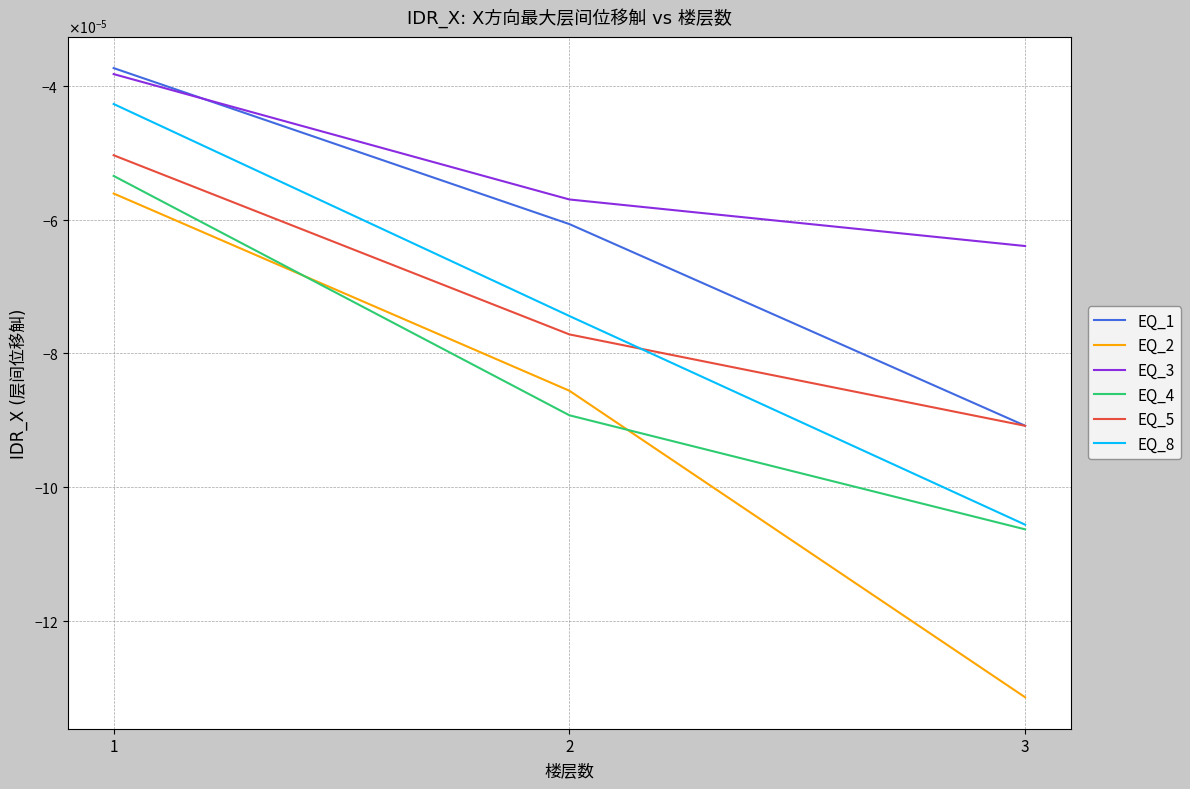

At which category is the sum across all series the highest?

1